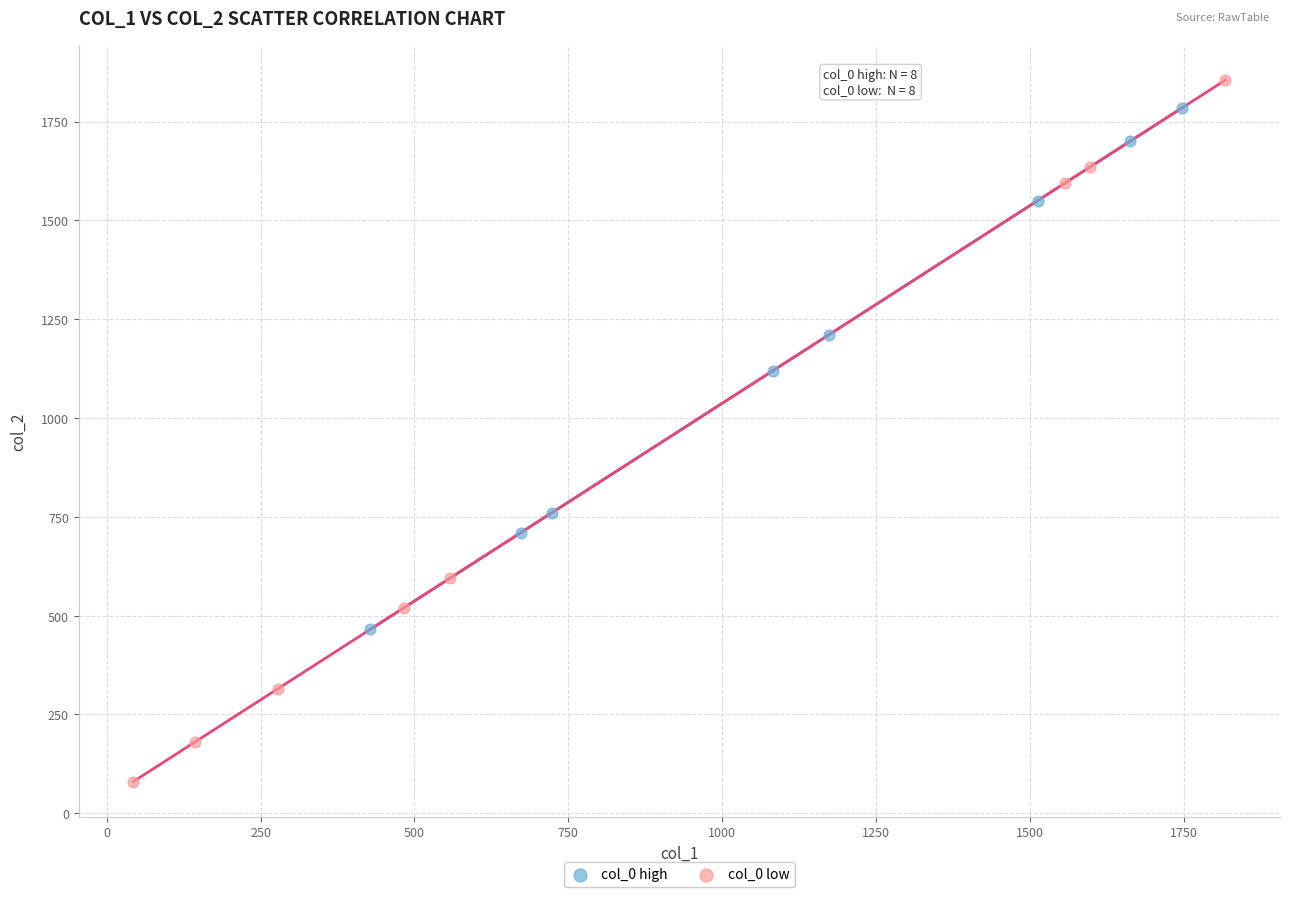

Which series reaches the minimum Y coordinate?

col_0 low